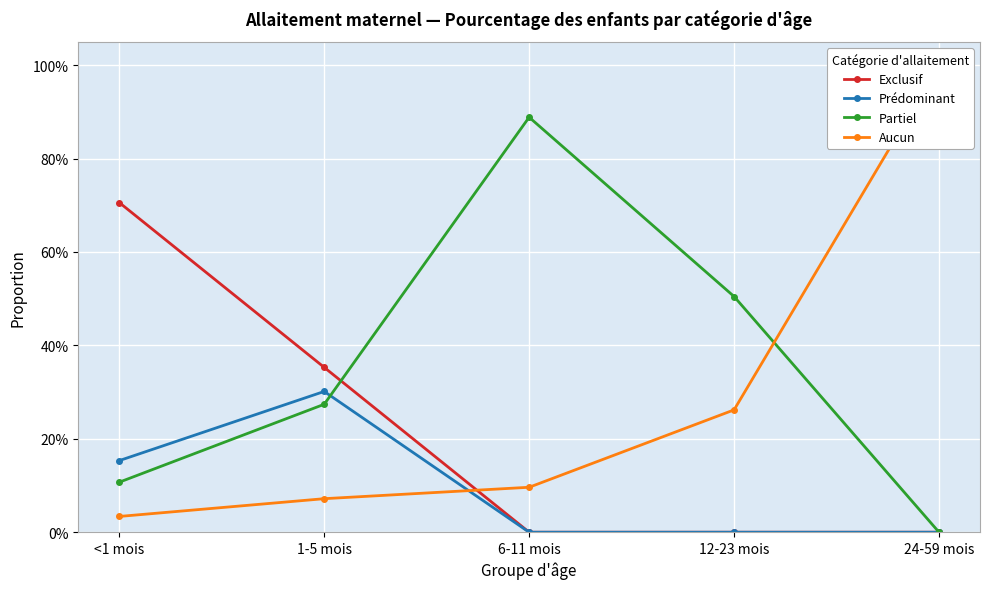

What is the label of the 1st point from the left?

<1 mois